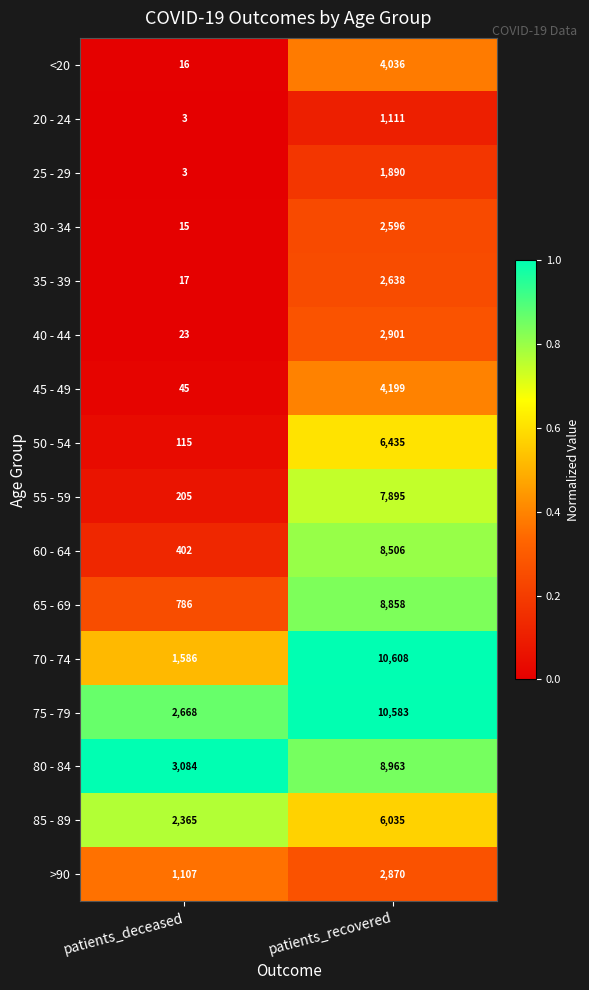

What is the average value of the 40 - 44 series?

1462